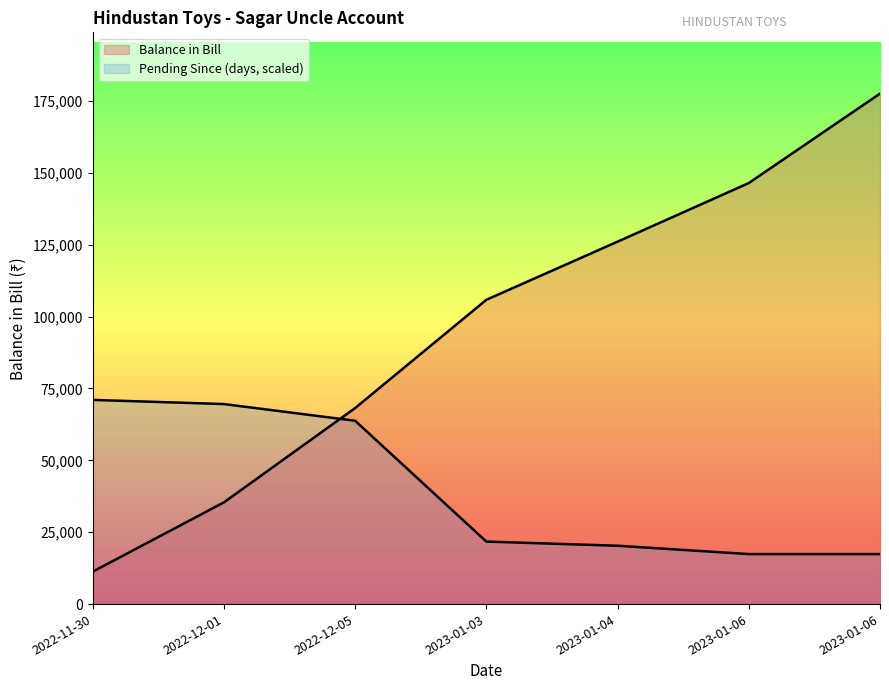

Reading left to right, transcribe all the data shown in this chart.

Balance in Bill: 11269.0	35377.0	68177.0	105850.0	126074.0	146458.0	177575.0
Pending Since: 71030.0	69580.4	63782.0	21743.9	20294.3	17395.1	17395.1